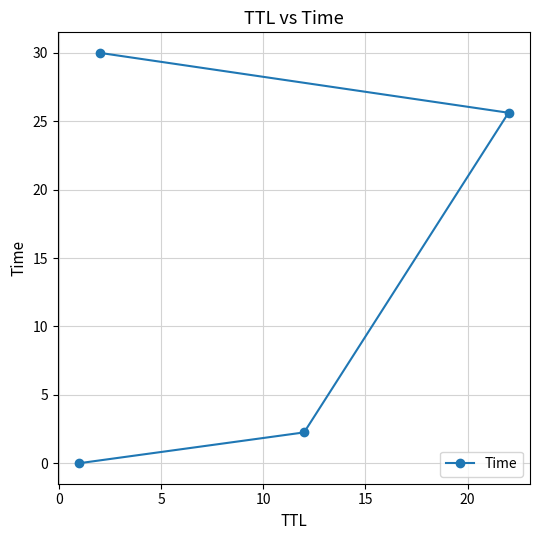

What is the greatest value displayed?

30.0